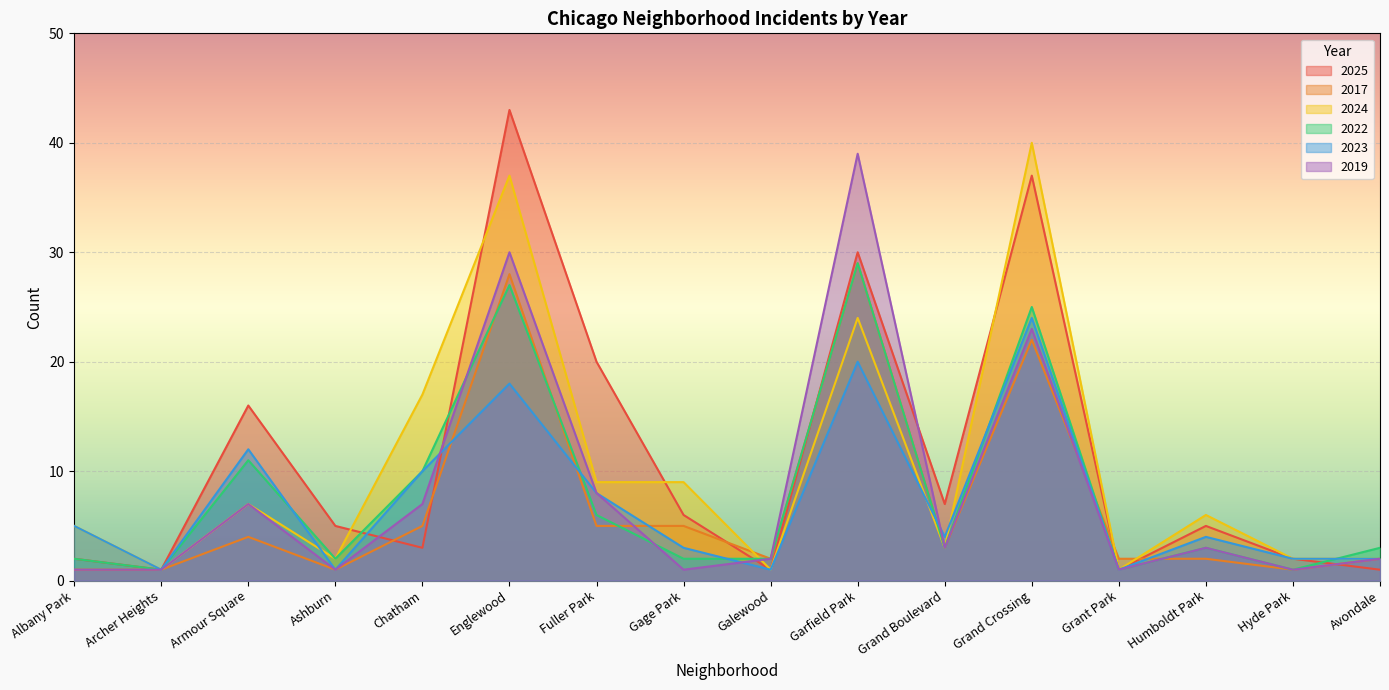

What is the difference between the second highest and second lowest values in the 2024 series?

36